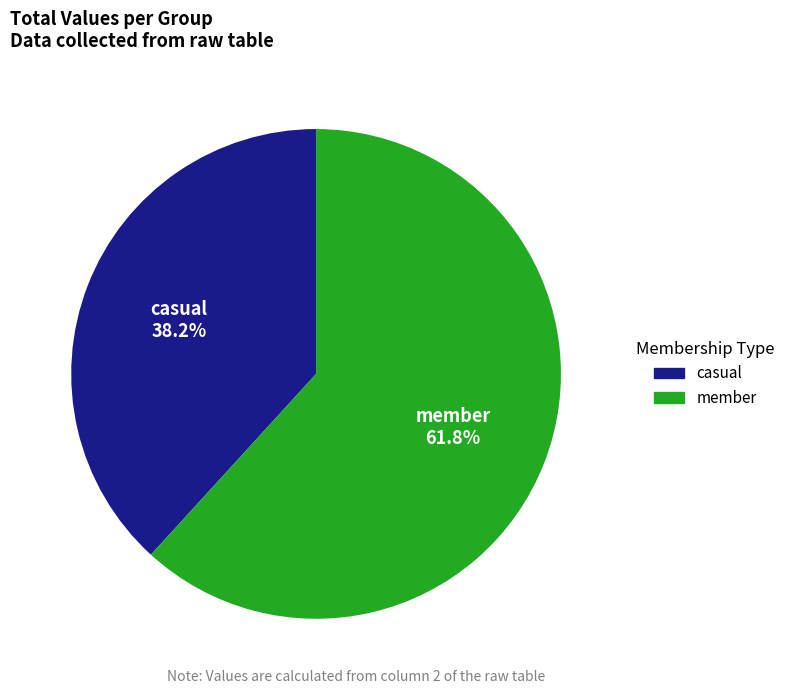

What is the largest slice in the pie chart?

member